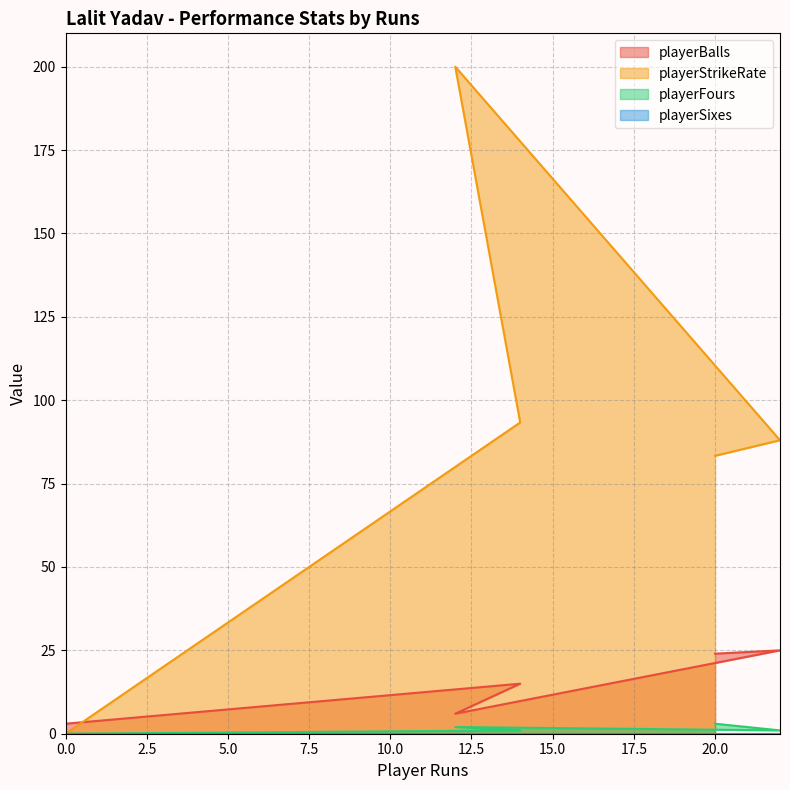

What is the maximum value for playerBalls?

25.0